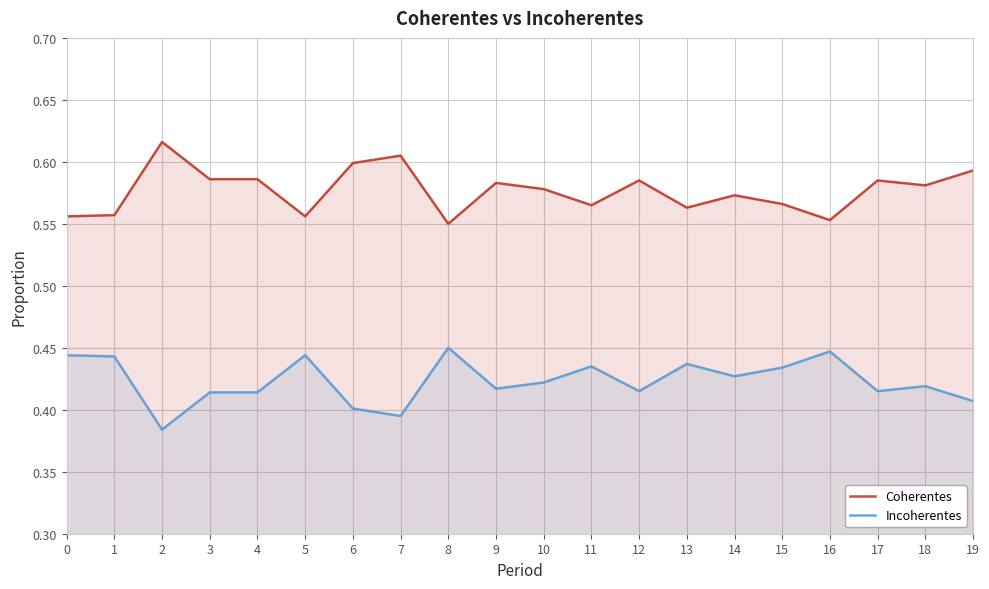

What is the approximate value of Incoherentes at 4?

0.4